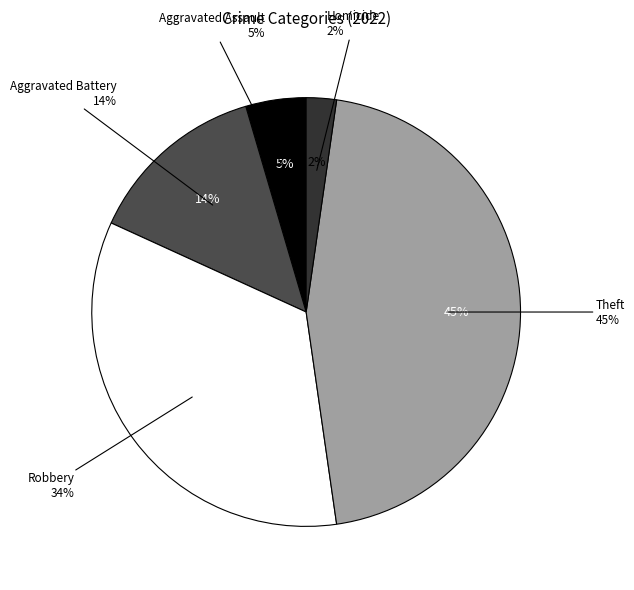

What percentage is the Theft slice, to the nearest percent?

45%